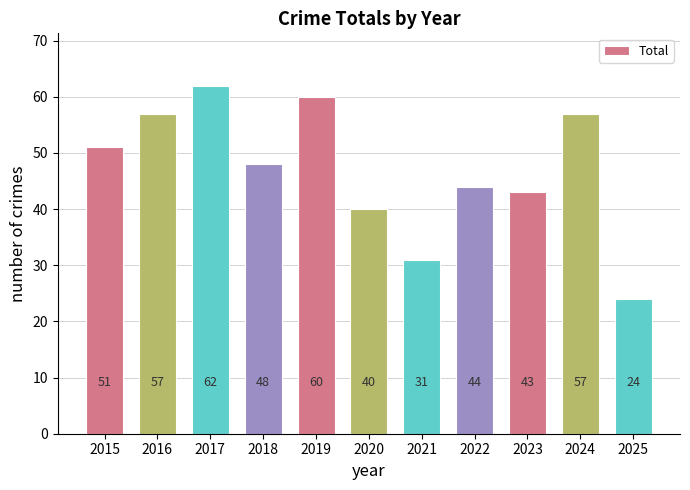

What is the smallest value displayed?

24